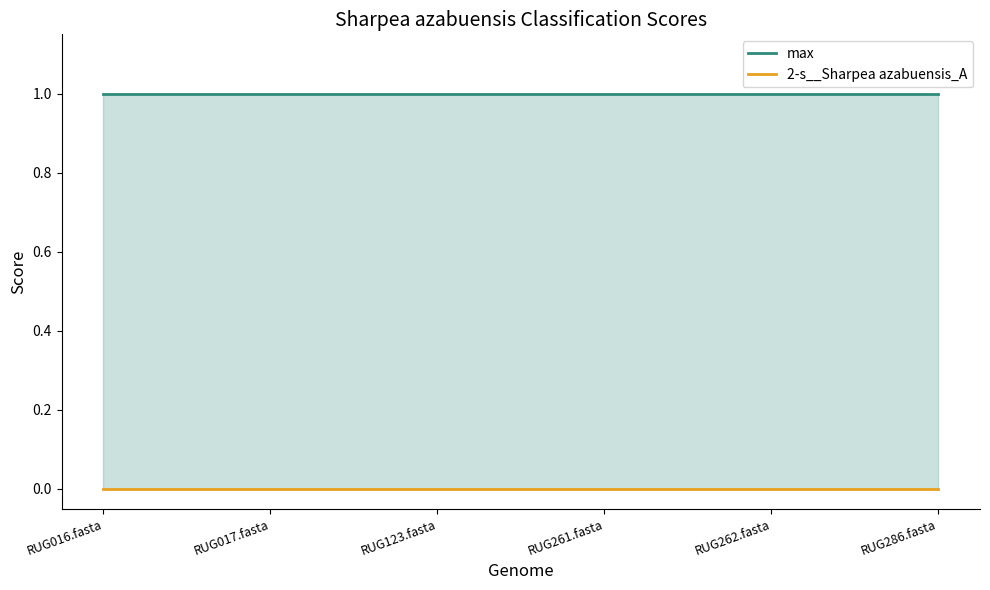

What is the difference between the highest and lowest values at RUG286.fasta?

1.0